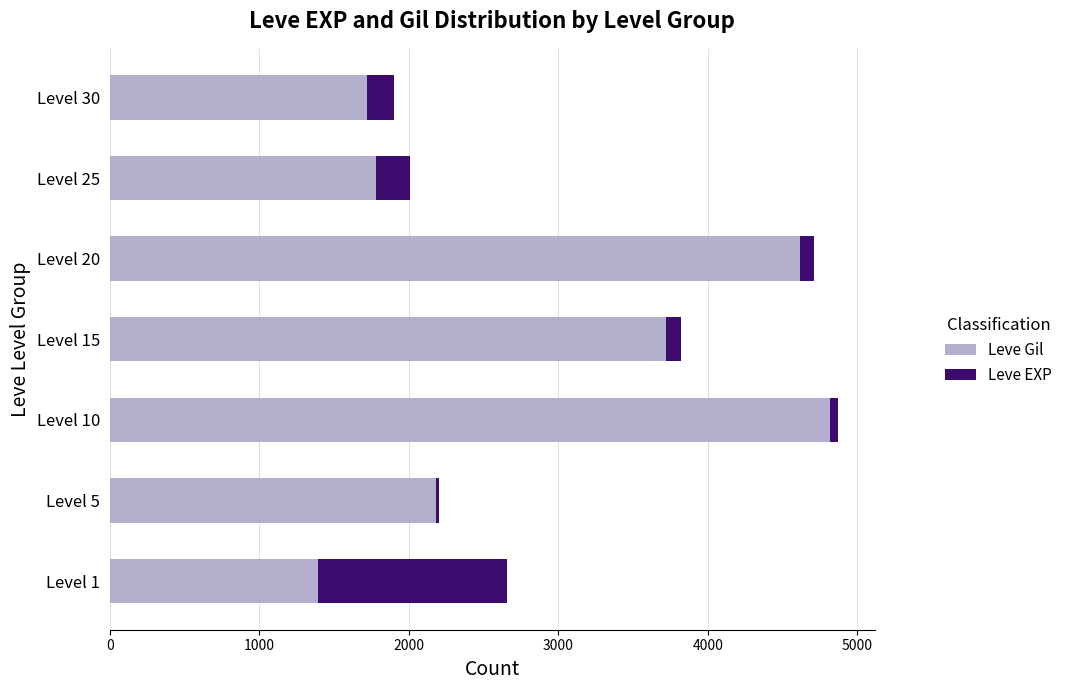

What is the difference between the maximum and minimum values in the Leve Gil series?

3425